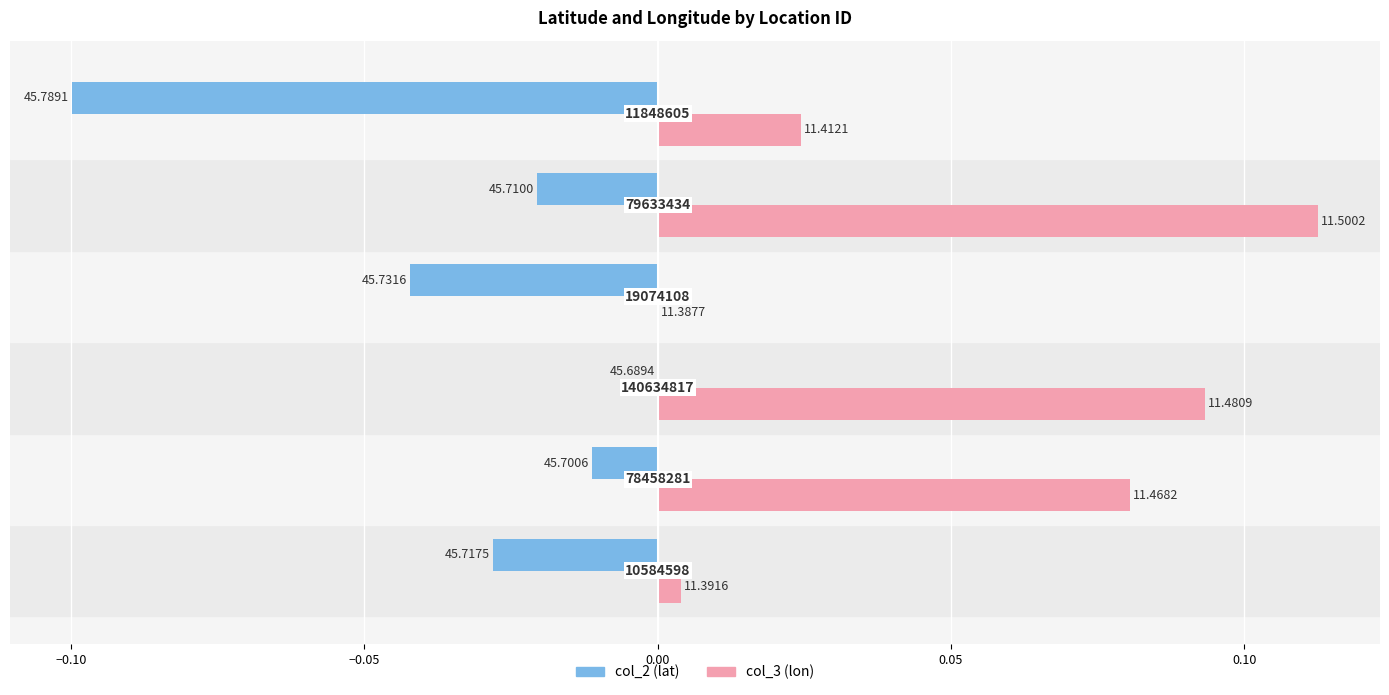

What is the greatest value displayed?

0.1